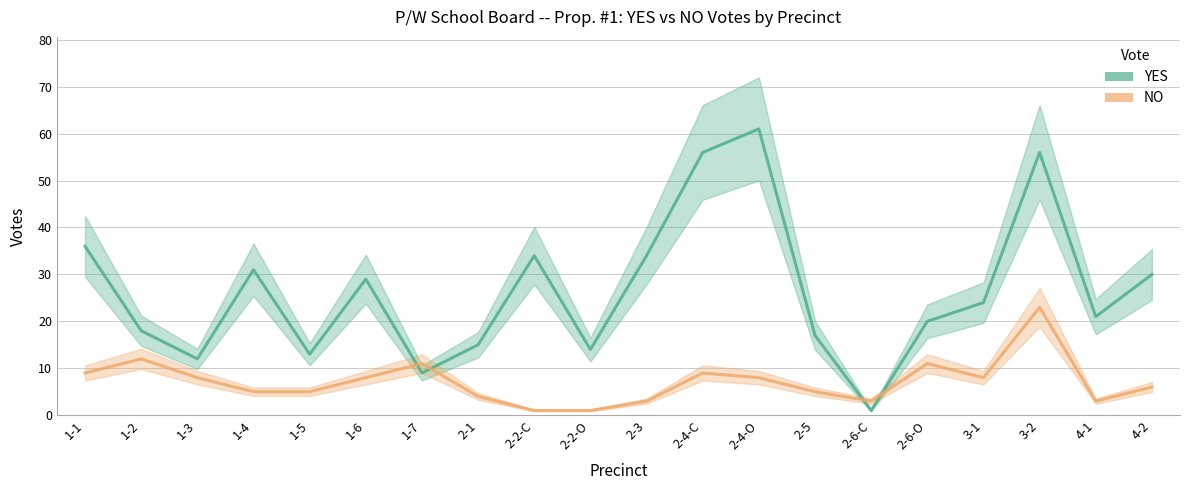

At which label does NO first exceed 8?

1-1